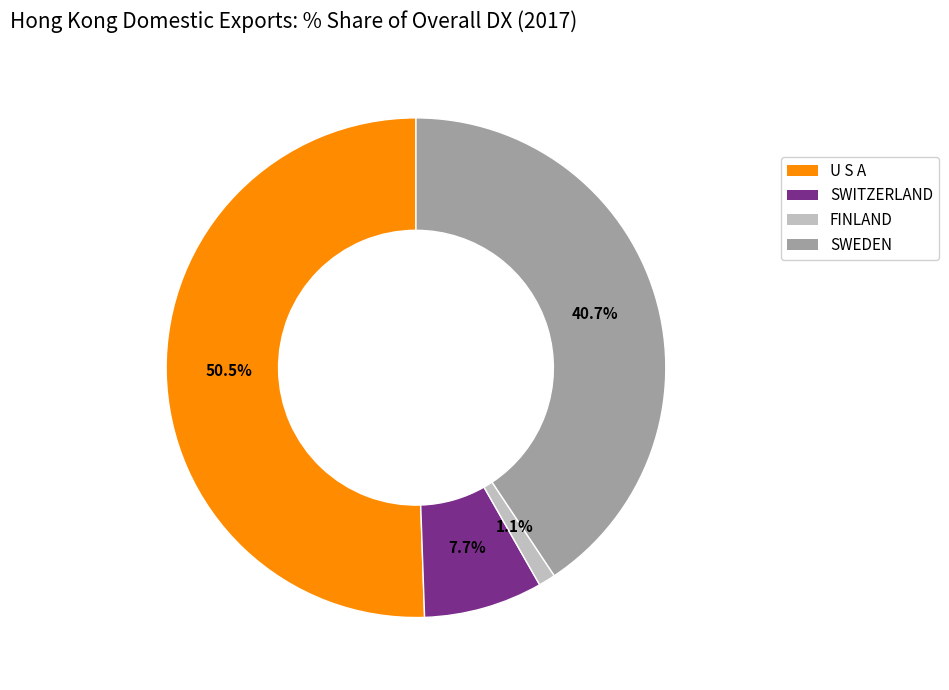

Between FINLAND and SWITZERLAND, which is larger?

SWITZERLAND